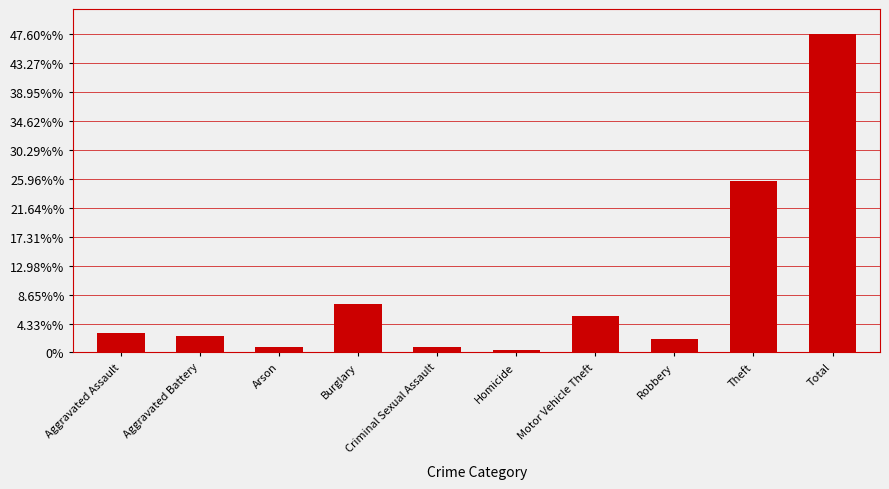

Does the chart contain any negative values?

No